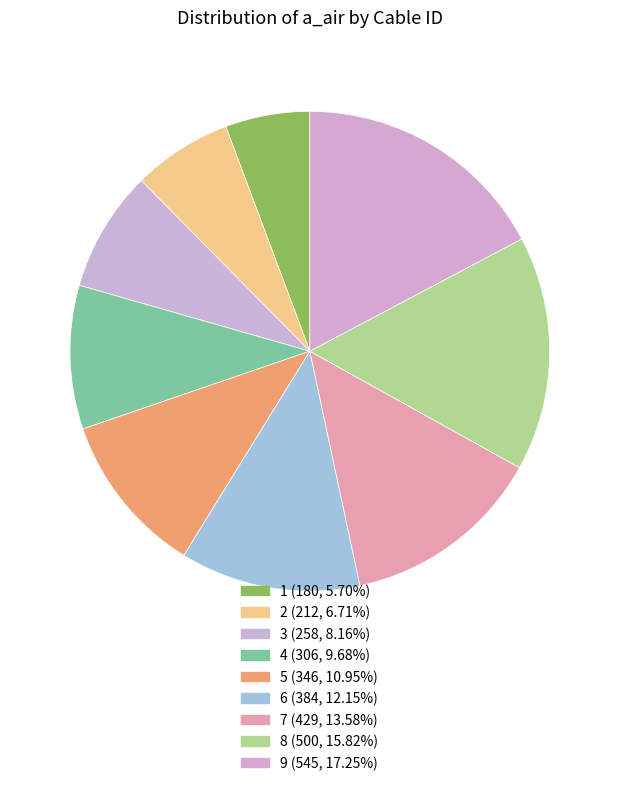

How many segments does this pie chart have?

9